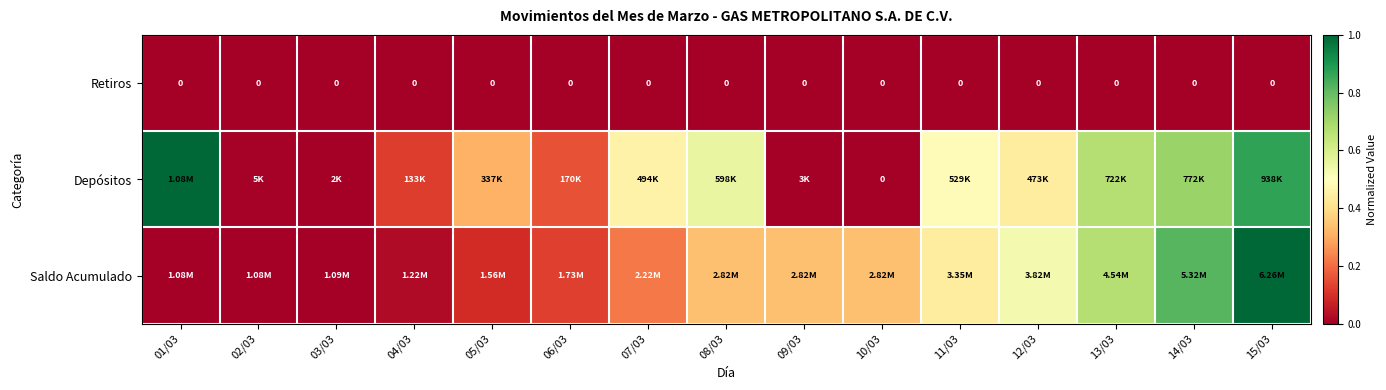

The Depósitos series shows 0.4 at 12/03. True or false?

True